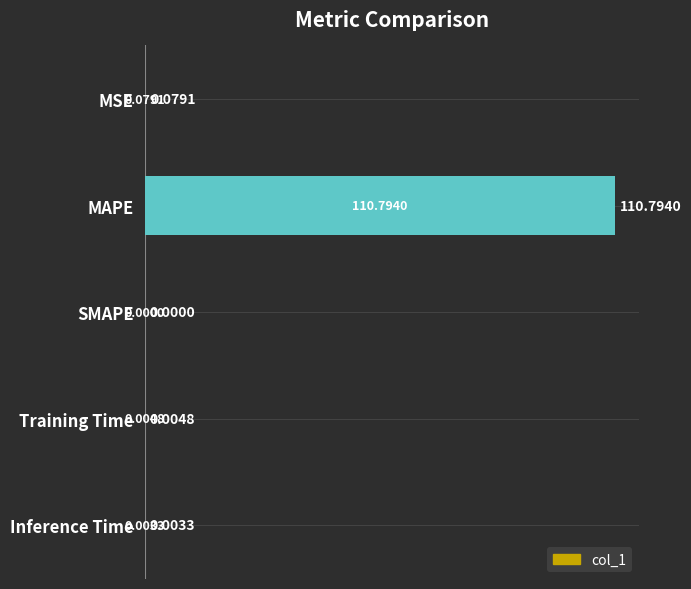

What is the change in value from Inference Time to MSE?

+0.1